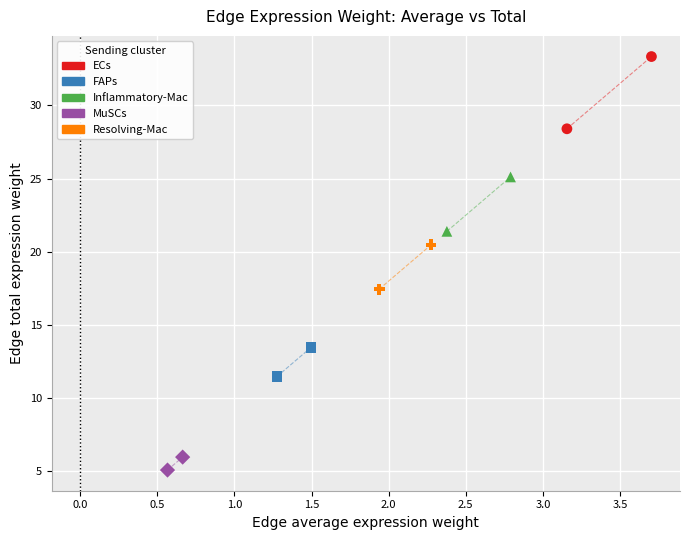

What are all the series names shown in the legend?

ECs, FAPs, Inflammatory-Mac, MuSCs, Resolving-Mac